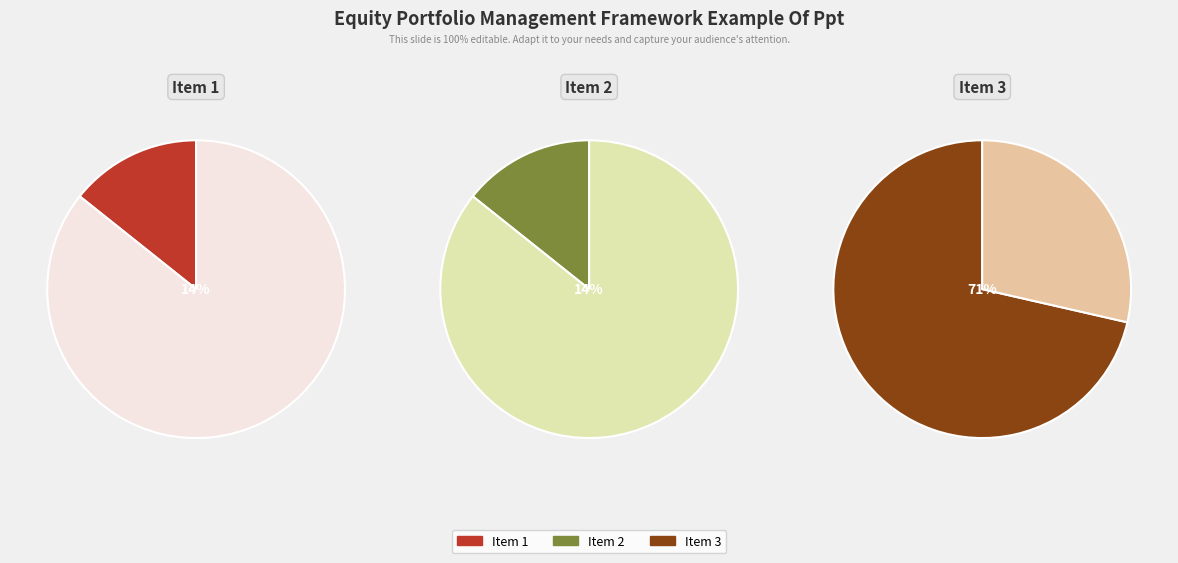

Which has a higher value, Item 2 or Item 1?

Item 2